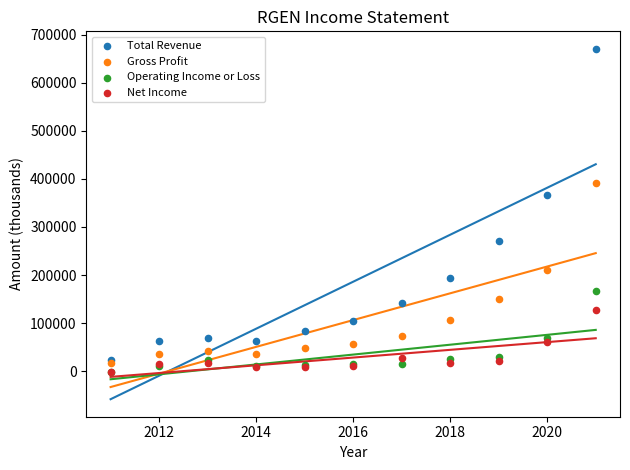

Which series contains the highest Y value?

Total Revenue